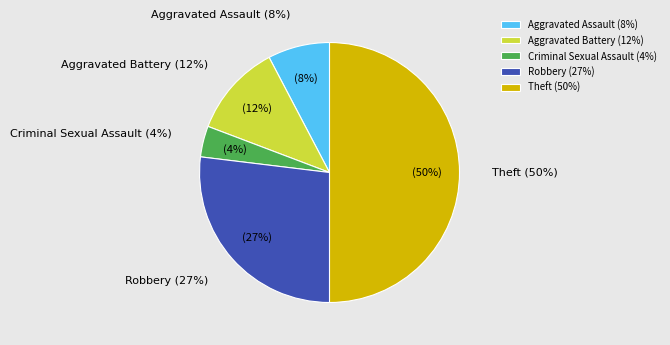

To the nearest percent, what is the difference between the Robbery and Theft slice percentages?

23%